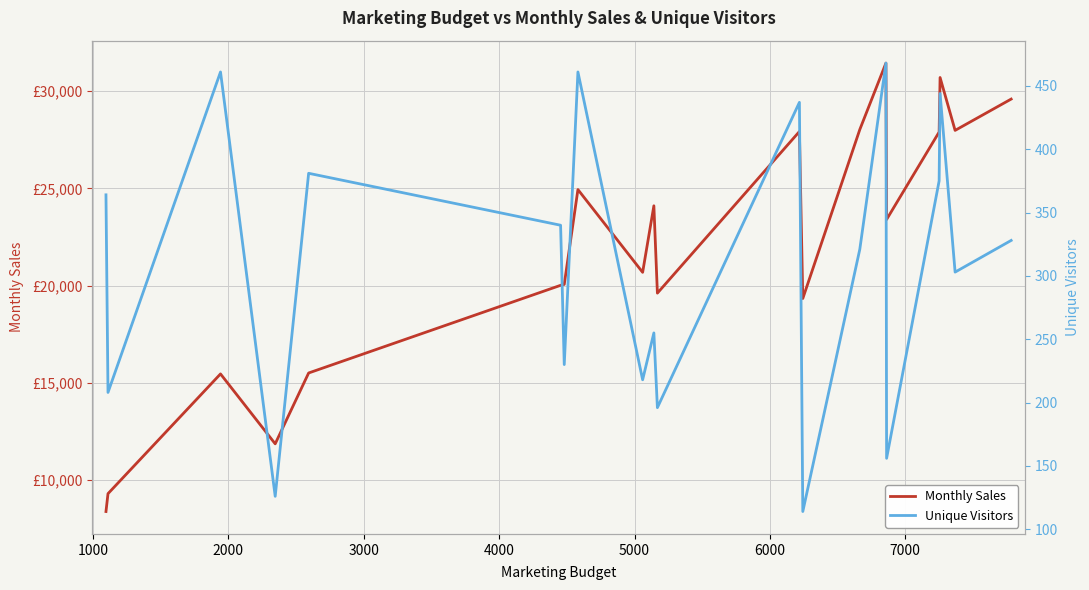

The Unique Visitors series shows 166.8 at 3000. True or false?

False